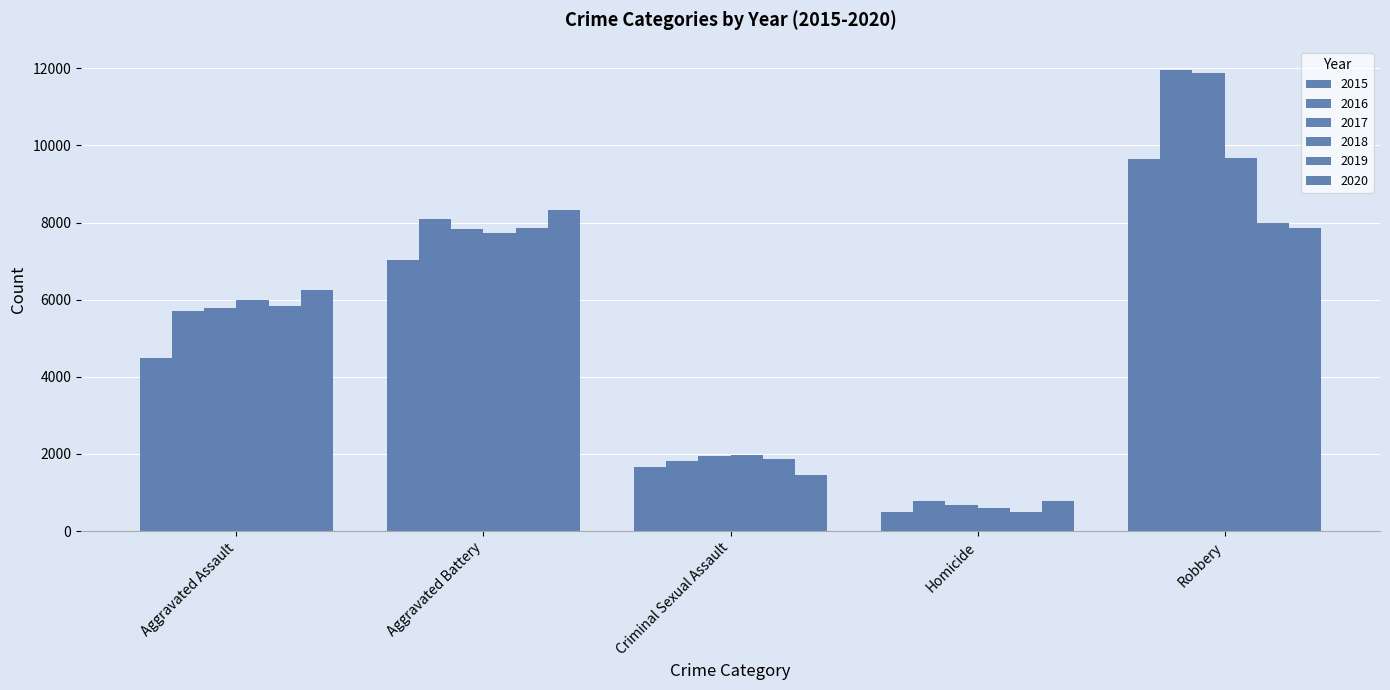

True or false: 2016 has a value of 3645 at Aggravated Battery.

False